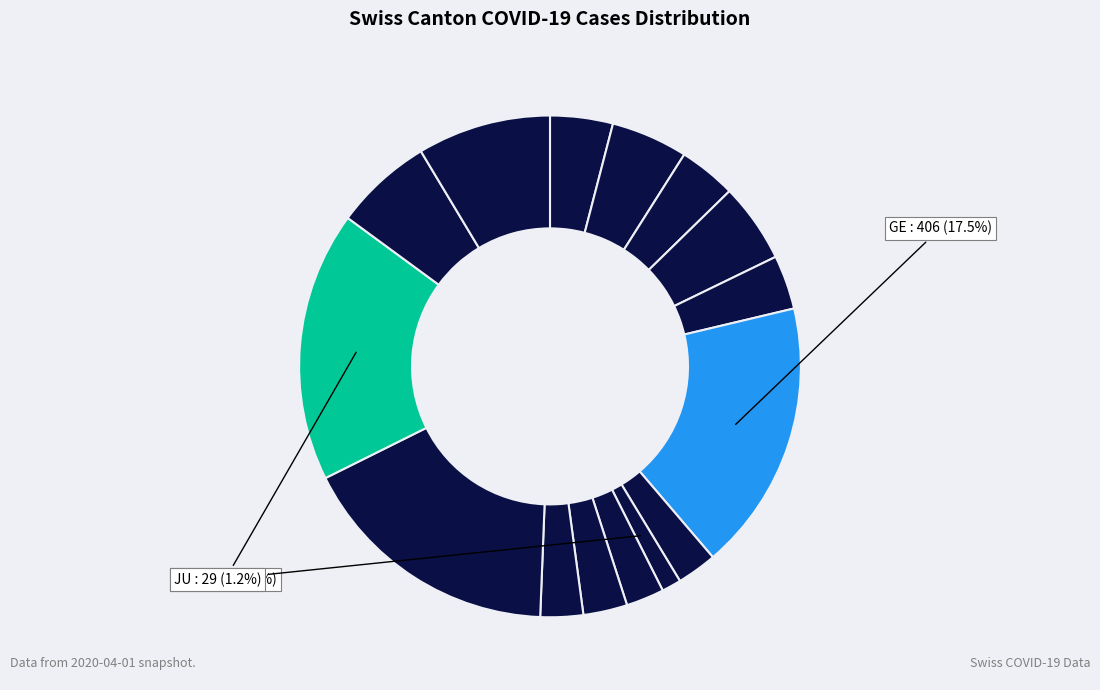

Rank the categories by value from lowest to highest.

JU, LU, GR, SG, NE, FR, BL, AG, BE, BS, VS, ZH, TI, VD, GE